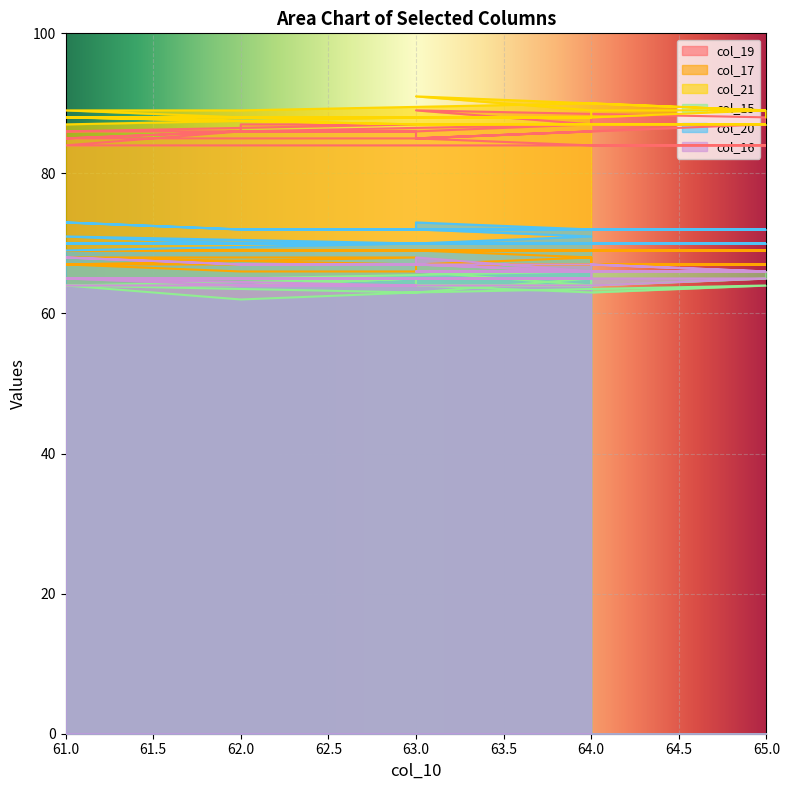

What is the value of the col_20 point at the 24th from the left?

70